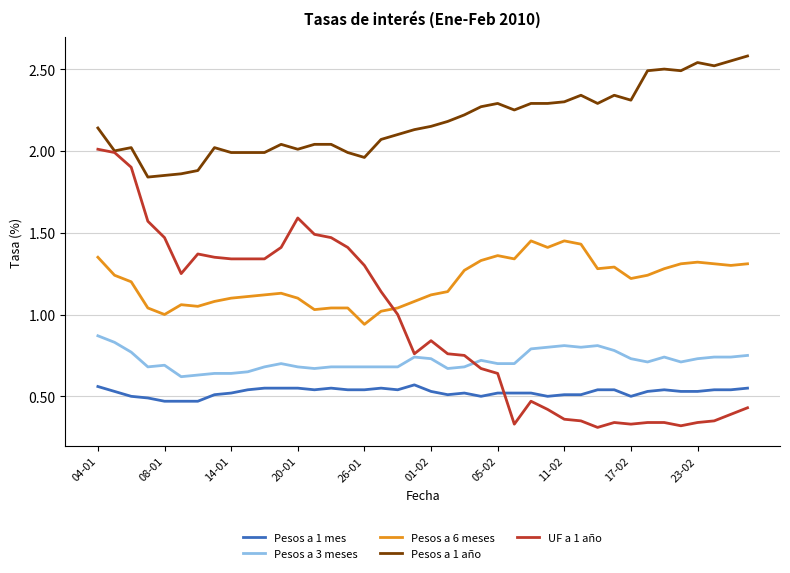

How many lines are shown in the chart?

5